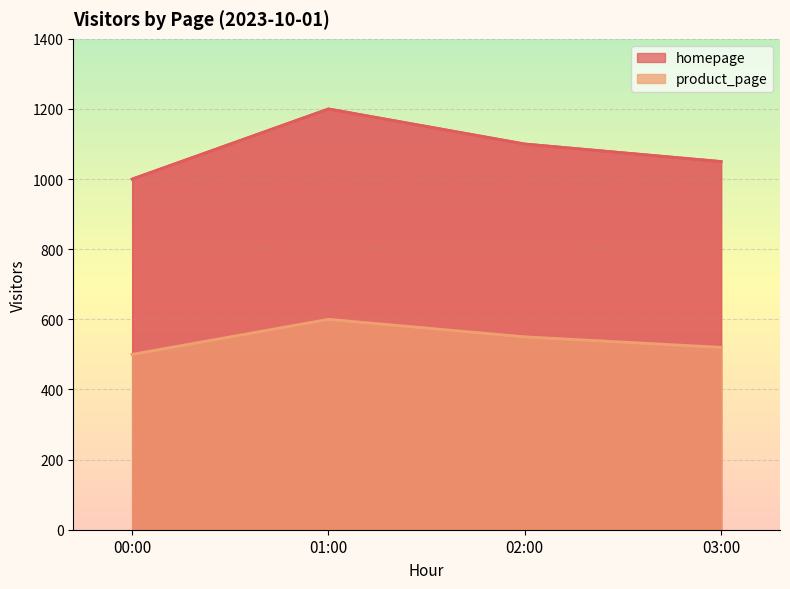

How many lines are shown in the chart?

2